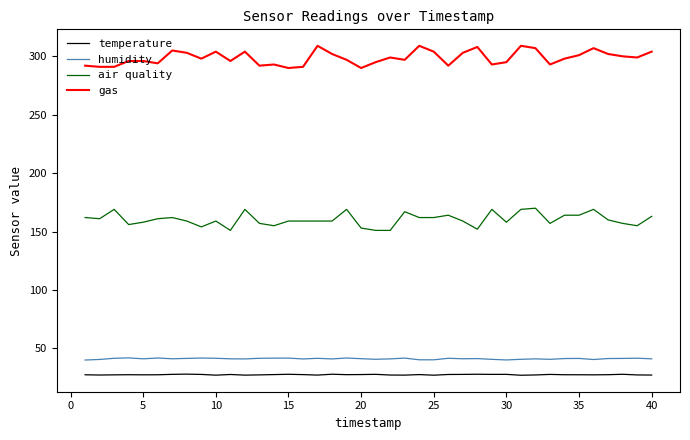

Does the chart have visible grid lines?

No